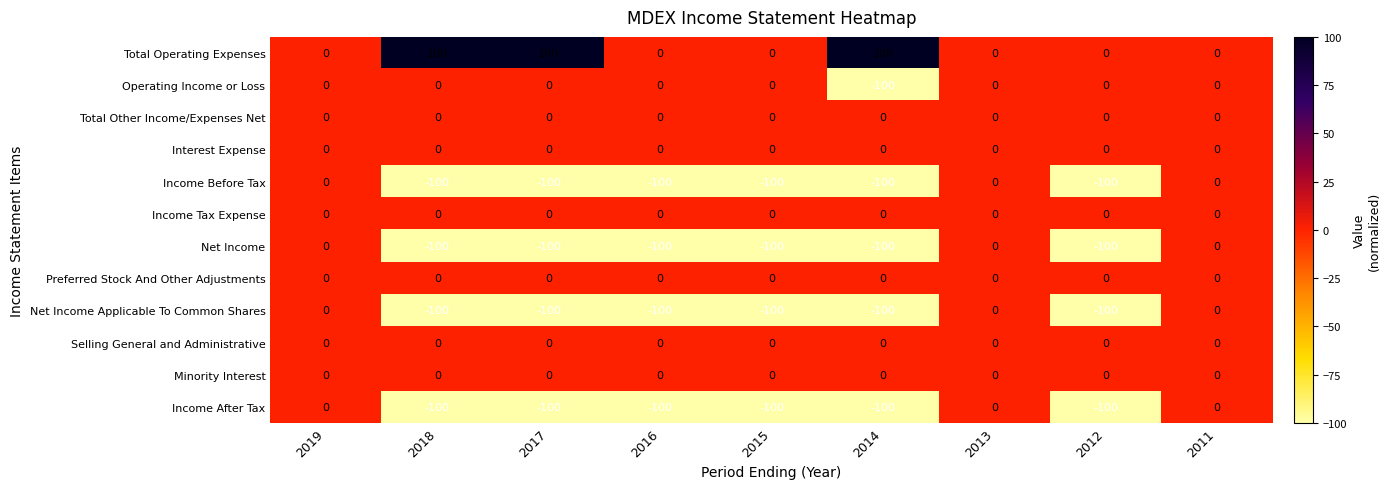

What is the difference between the highest and lowest values at 2017?

200